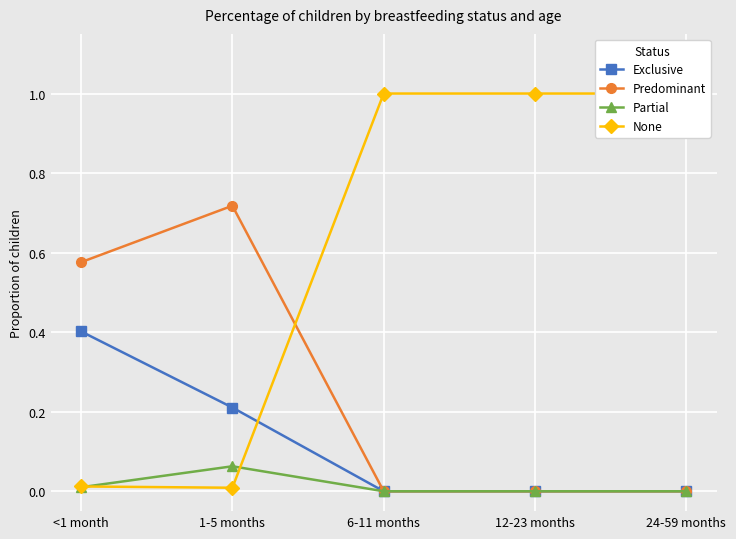

Which series changed the most between 6-11 months and 12-23 months?

Exclusive